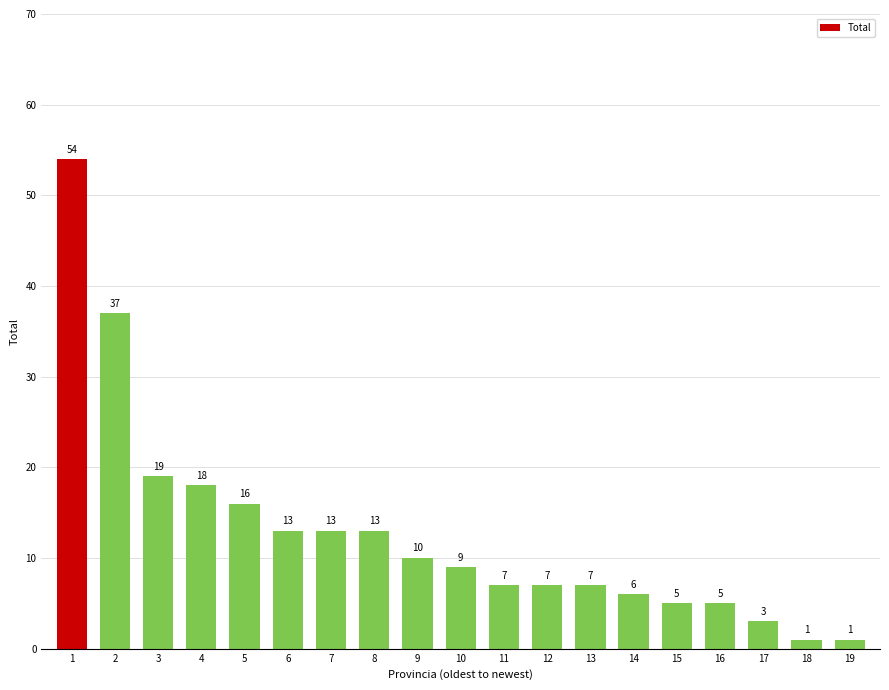

What is the difference between the maximum and minimum values?

53